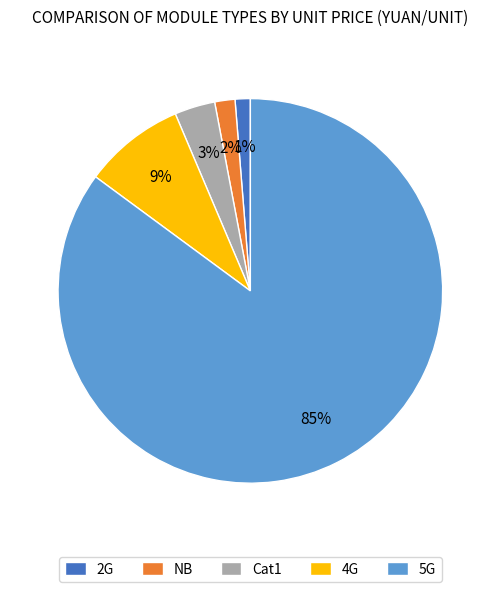

True or false: 5G accounts for 85% of the total.

True